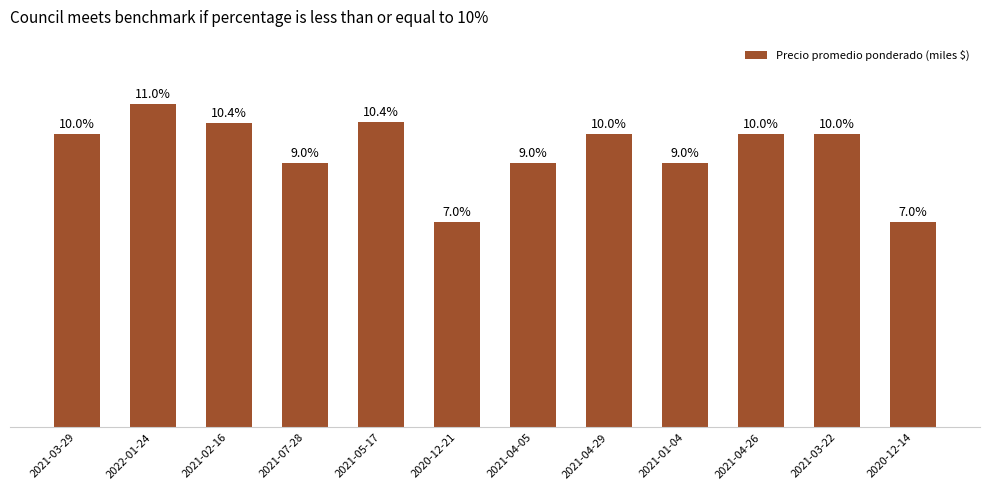

What is the label of the 8th bar from the right?

2021-05-17